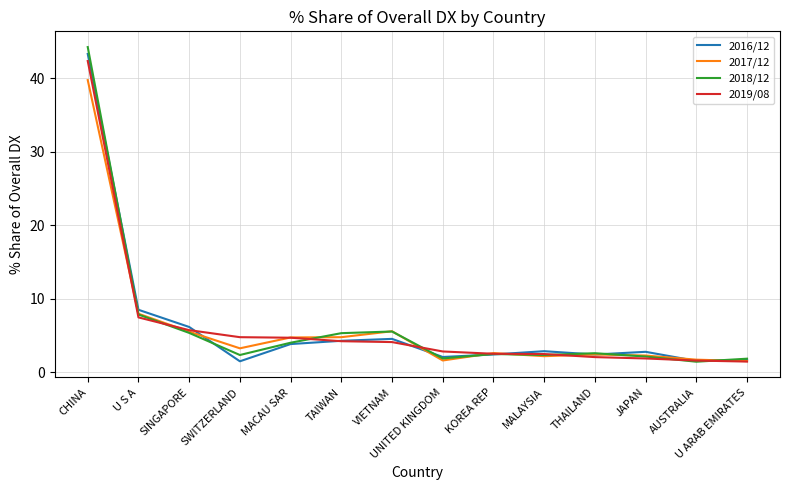

Which series has the widest spread of values?

2018/12